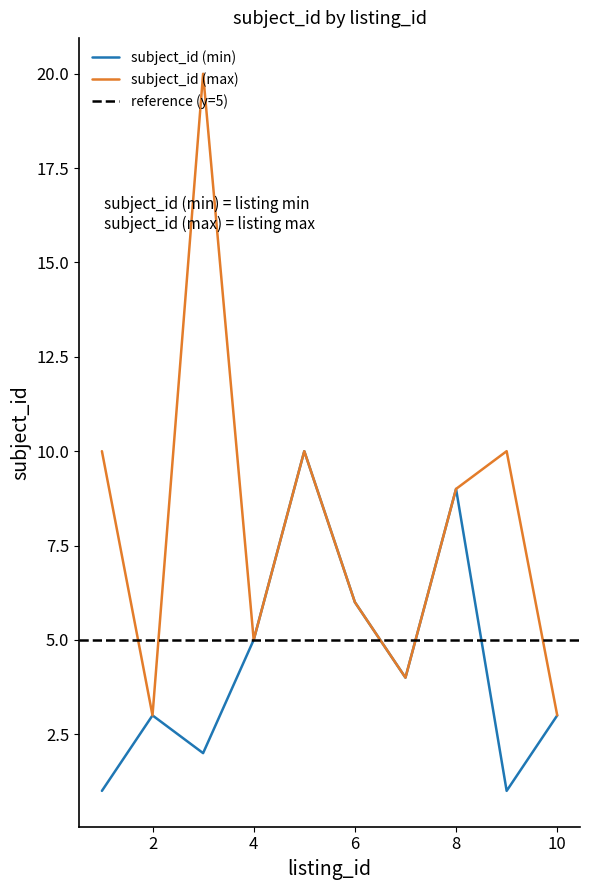

True or false: subject_id (min) has a value of 6 at 6.

True